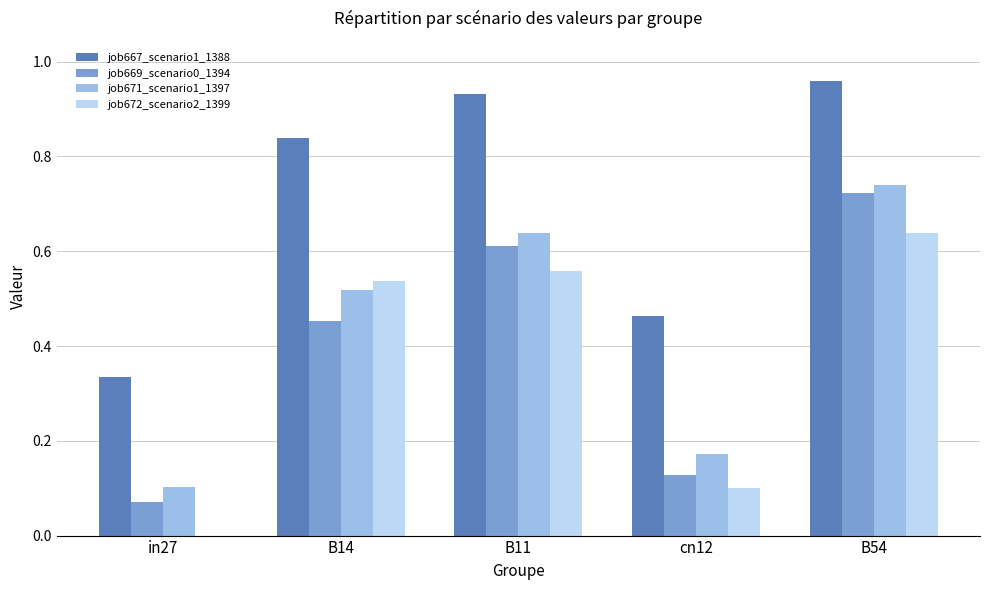

At which label does job669_scenario0_1394 reach its peak?

B54